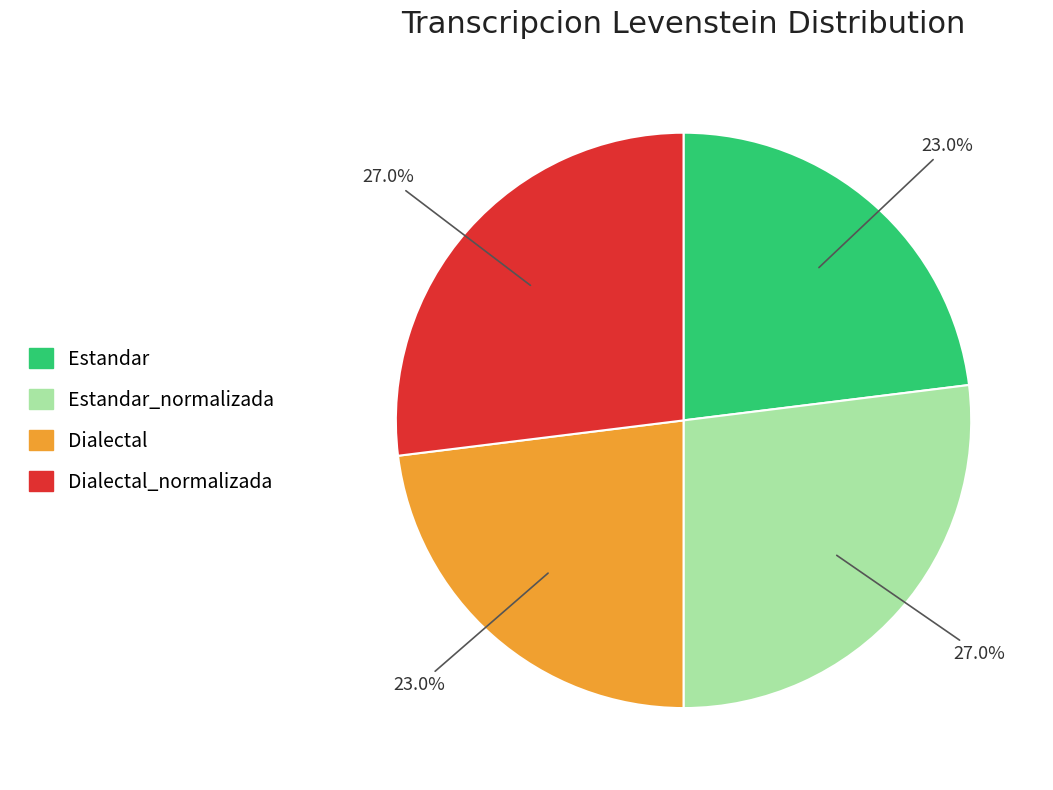

What is the total percentage of Dialectal and Estandar_normalizada?

50.0%